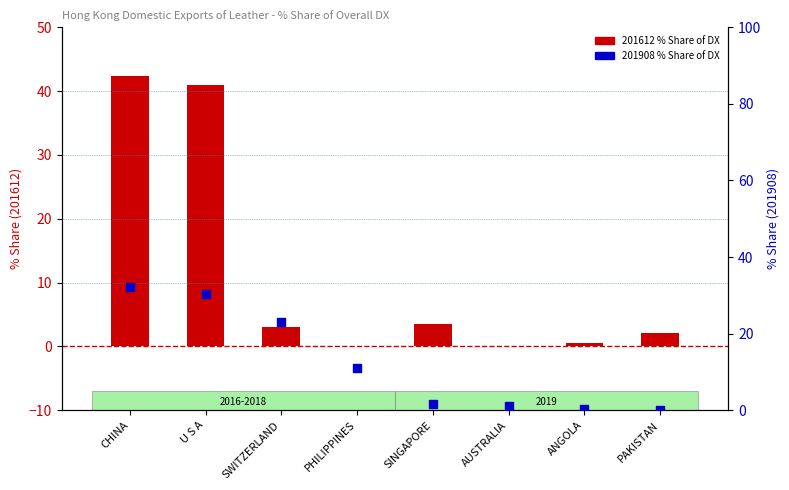

Which series has the largest total across all categories?

201908 % Share of DX